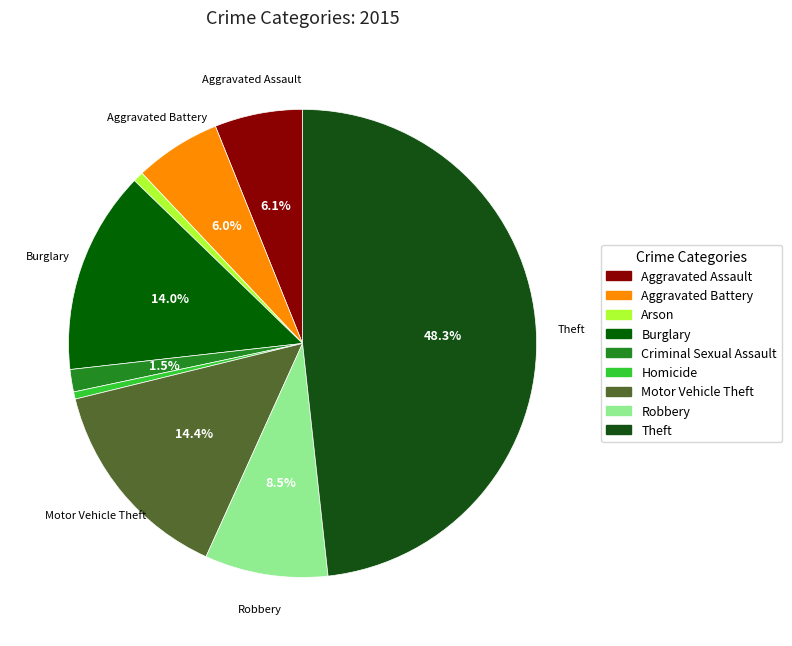

How many segments does this pie chart have?

9